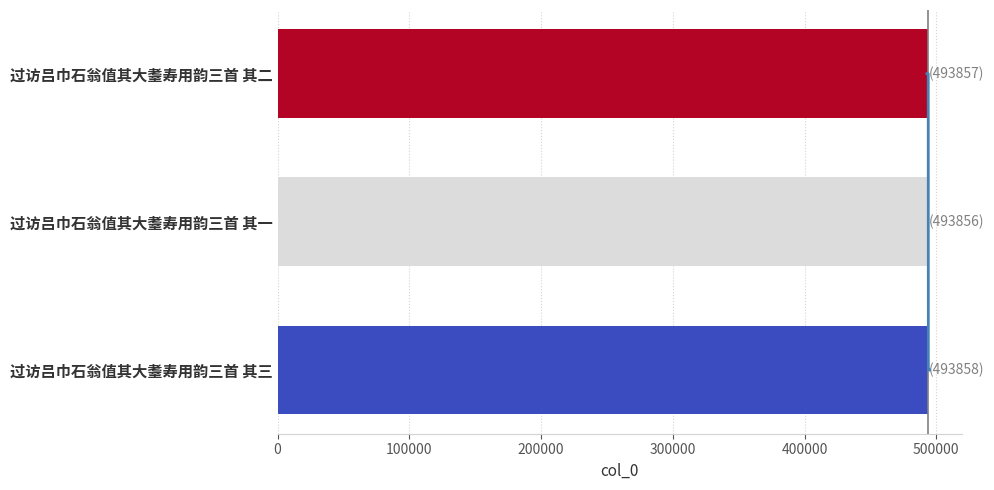

What is the difference between the maximum and minimum values?

2